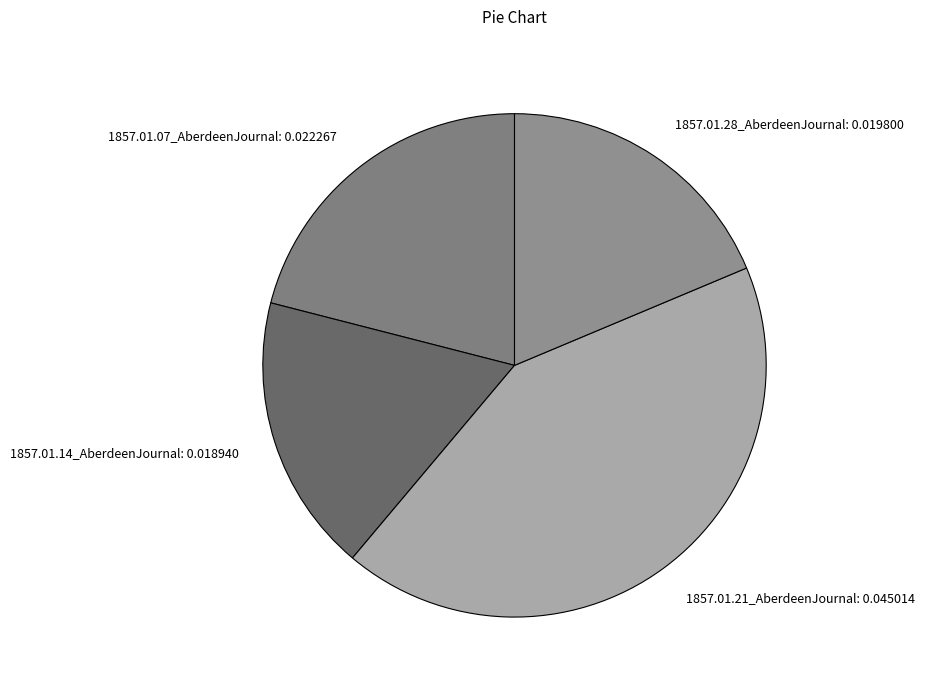

Between 1857.01.21_AberdeenJournal and 1857.01.14_AberdeenJournal, which is larger?

1857.01.21_AberdeenJournal